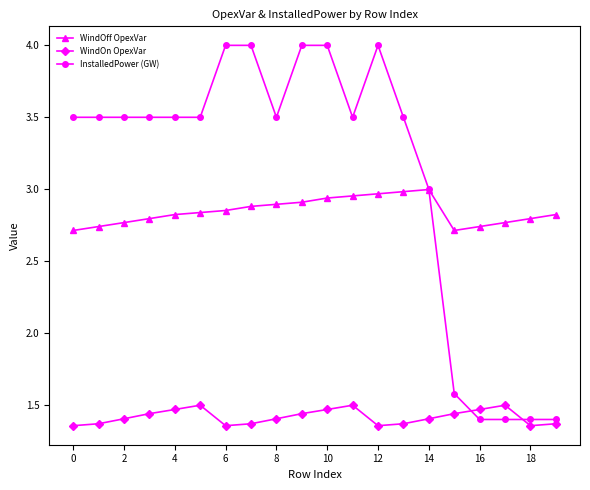

Rank the series by their maximum value, from lowest to highest.

WindOn OpexVar, WindOff OpexVar, InstalledPower (GW)